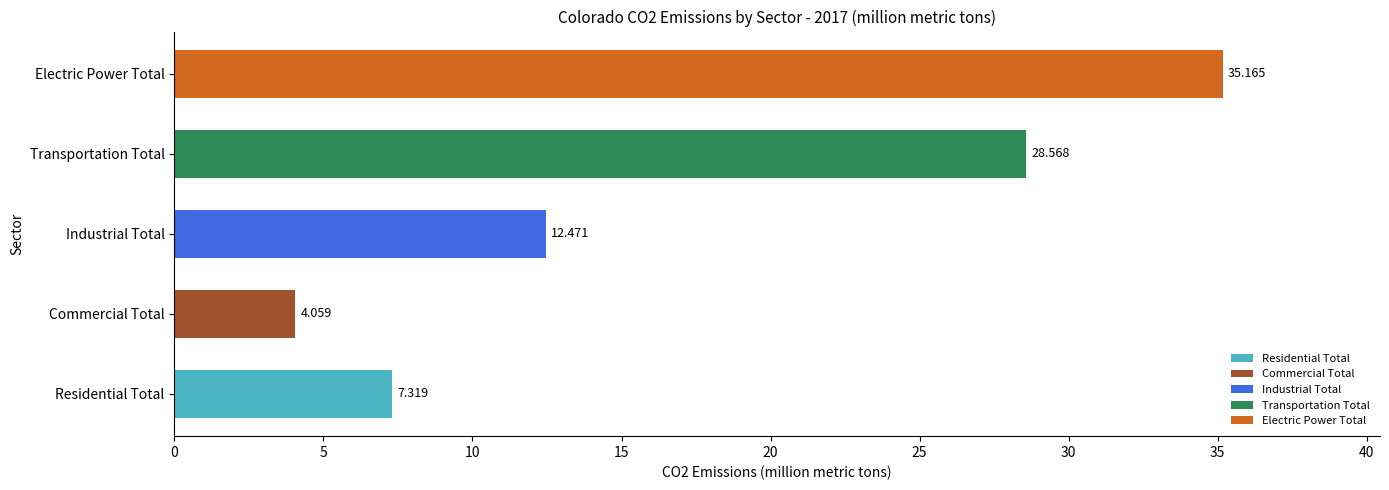

Rank the categories by value from highest to lowest.

Electric Power Total, Transportation Total, Industrial Total, Residential Total, Commercial Total